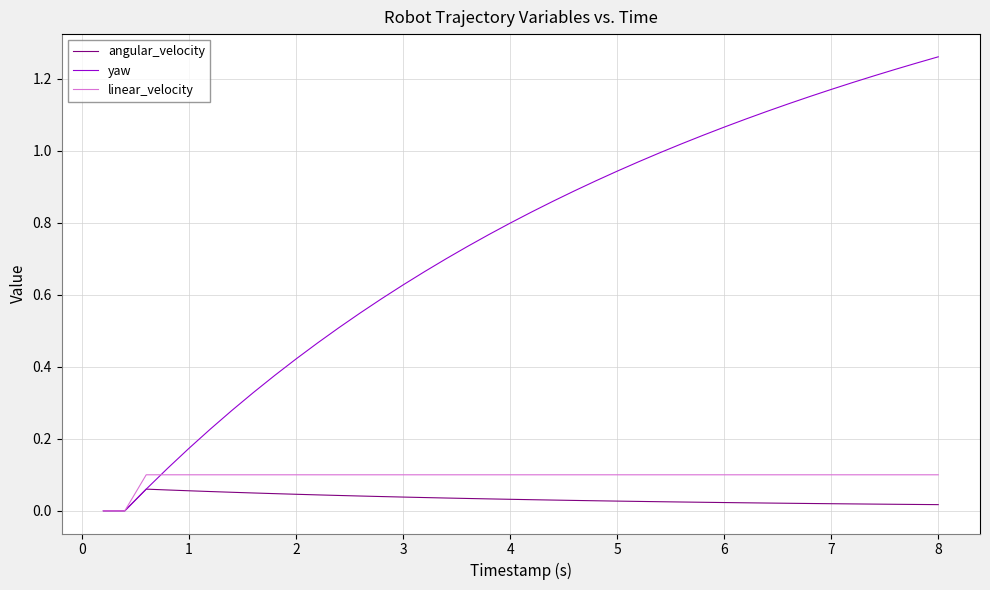

Which series has the largest total across all categories?

yaw